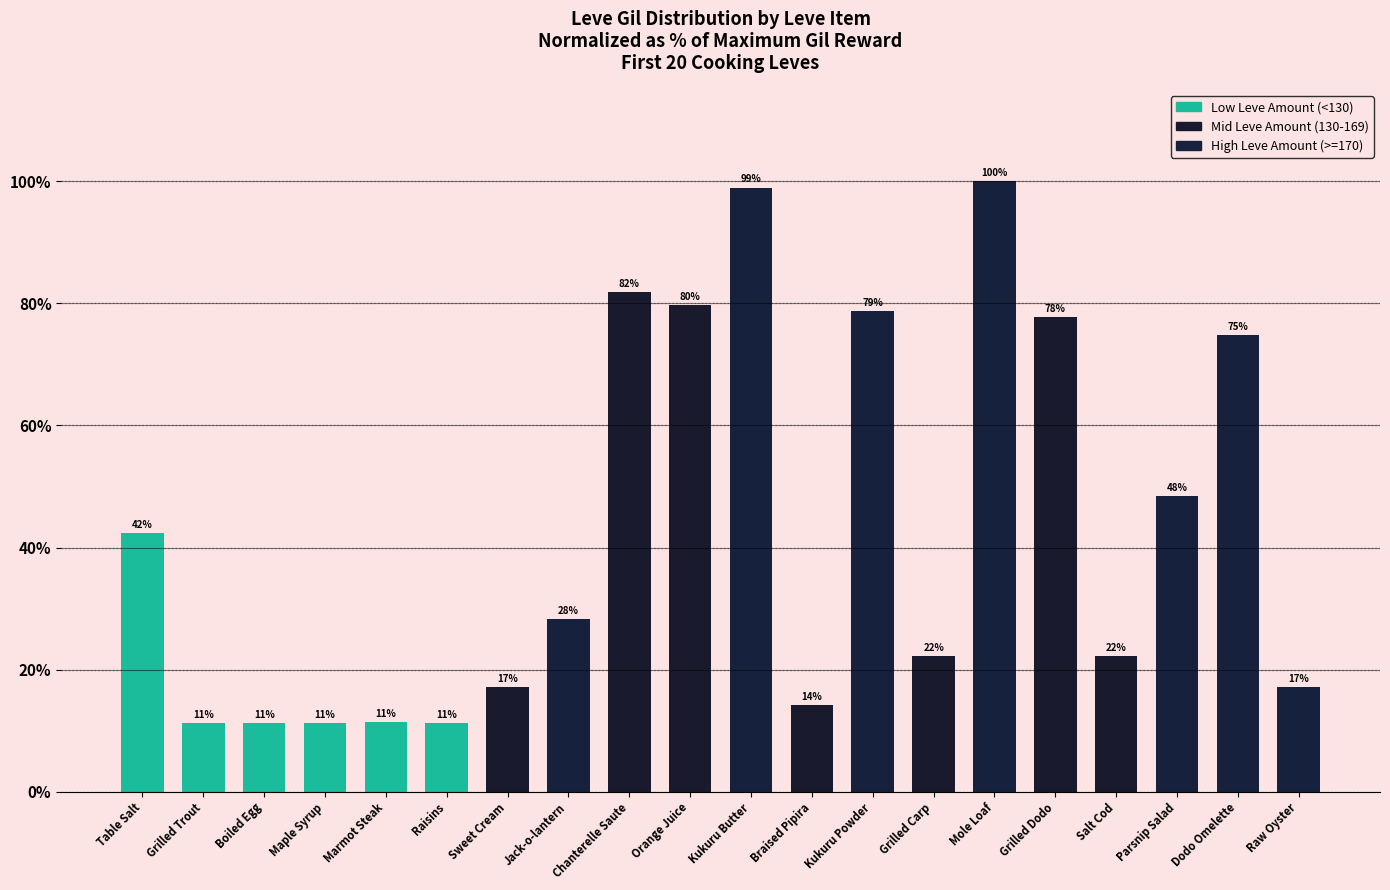

What is the minimum value shown in the chart?

11.3